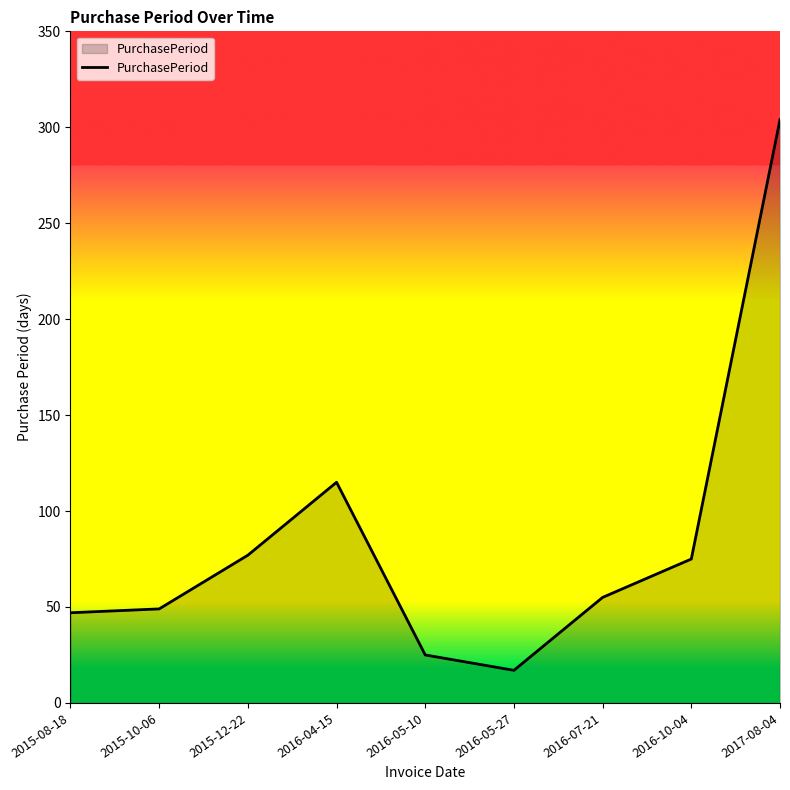

What is the minimum value shown in the chart?

17